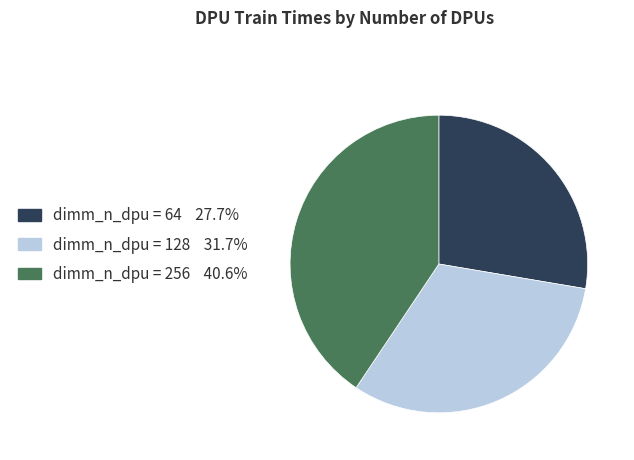

Is dimm_n_dpu = 128 31.7% the majority of the pie?

No